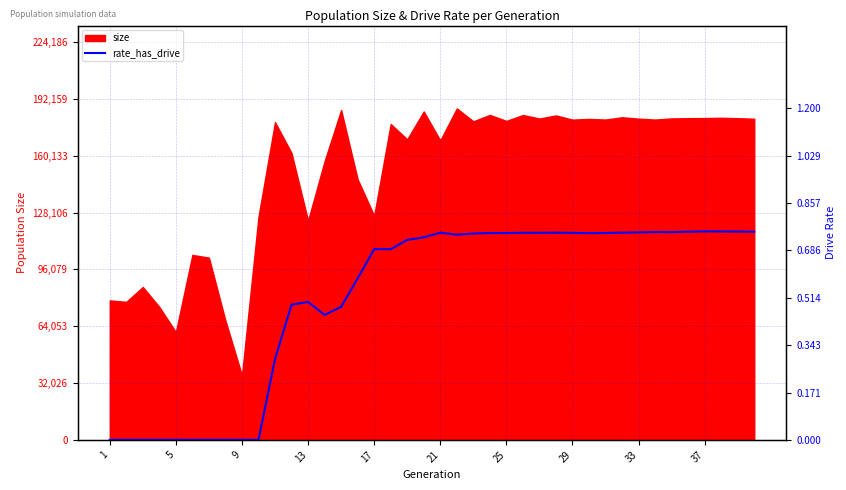

What is the maximum value for size?

186822